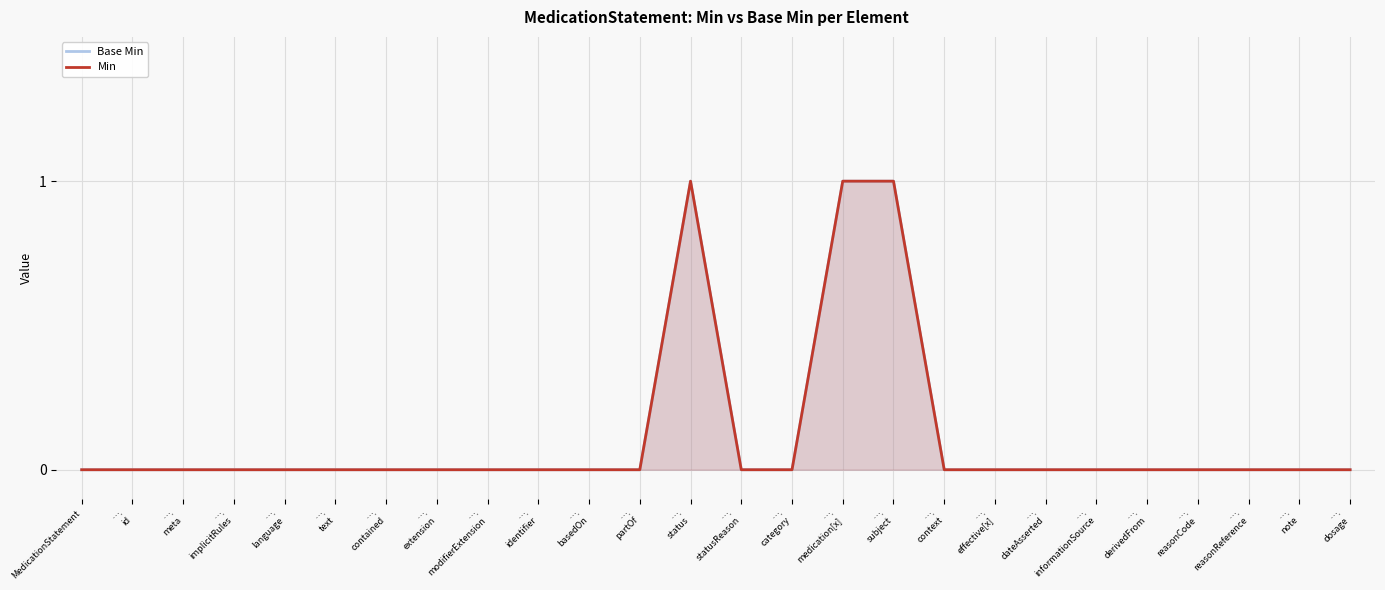

The Min series shows -1 at MedicationStatement. True or false?

False